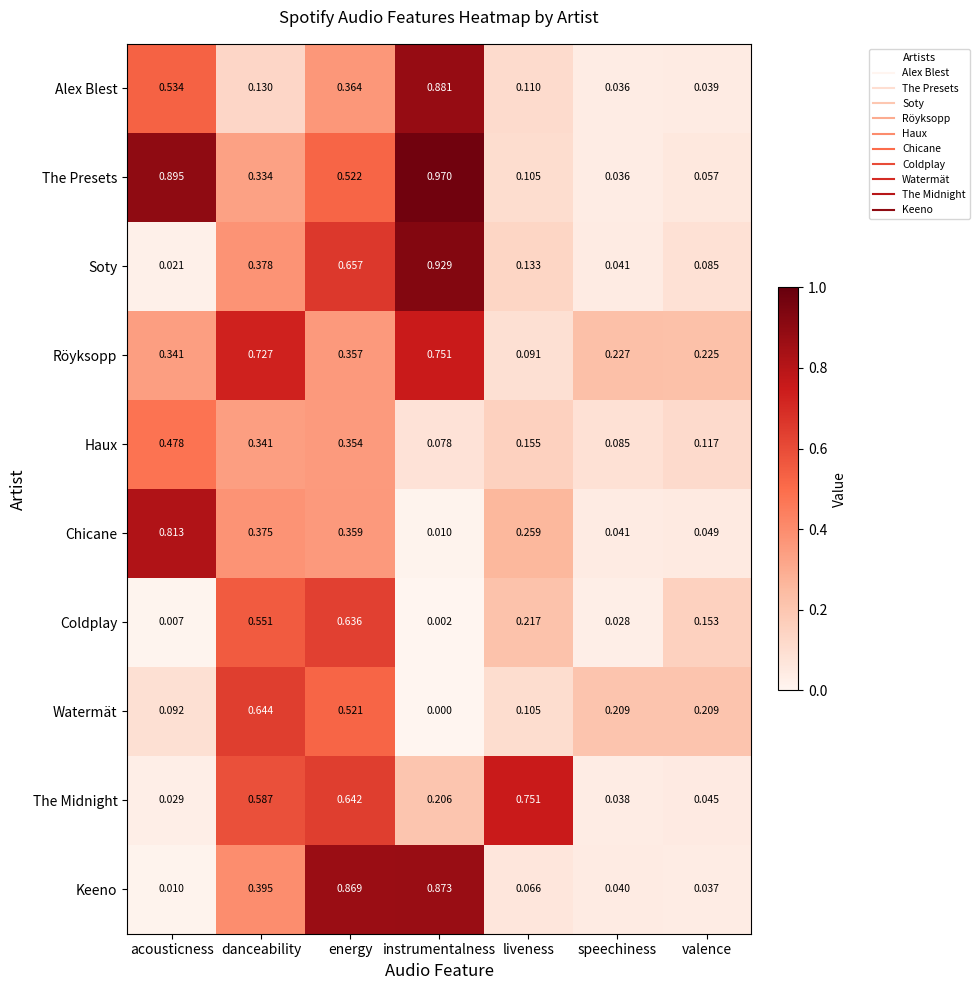

Which series changed the most between danceability and instrumentalness?

Alex Blest